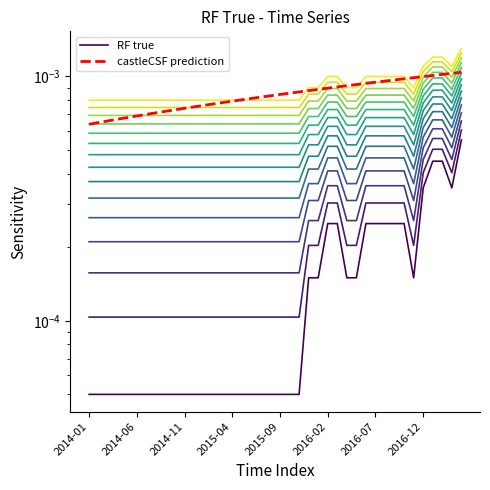

Rank the categories by value from highest to lowest.

2017-04, 2017-01, 2017-02, 2016-12, 2017-03, 2016-02, 2016-03, 2016-06, 2016-07, 2016-08, 2016-09, 2016-10, 2015-12, 2016-01, 2016-04, 2016-05, 2016-11, 2014-01, 2014-02, 2014-03, 2014-04, 2014-05, 2014-06, 2014-07, 2014-08, 2014-09, 2014-10, 2014-11, 2014-12, 2015-01, 2015-02, 2015-03, 2015-04, 2015-05, 2015-06, 2015-07, 2015-08, 2015-09, 2015-10, 2015-11